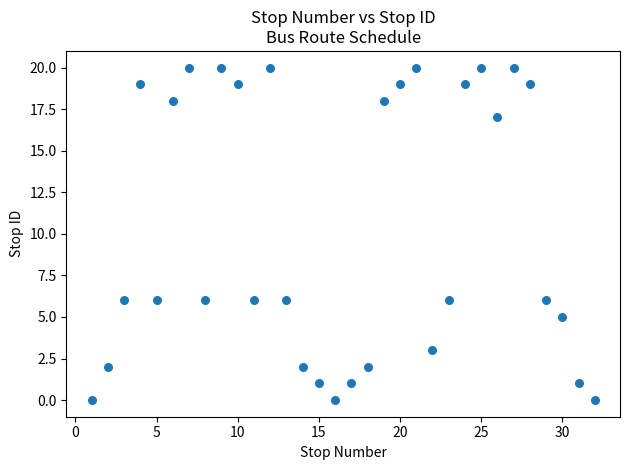

What is the range of X values (max minus min)?

31